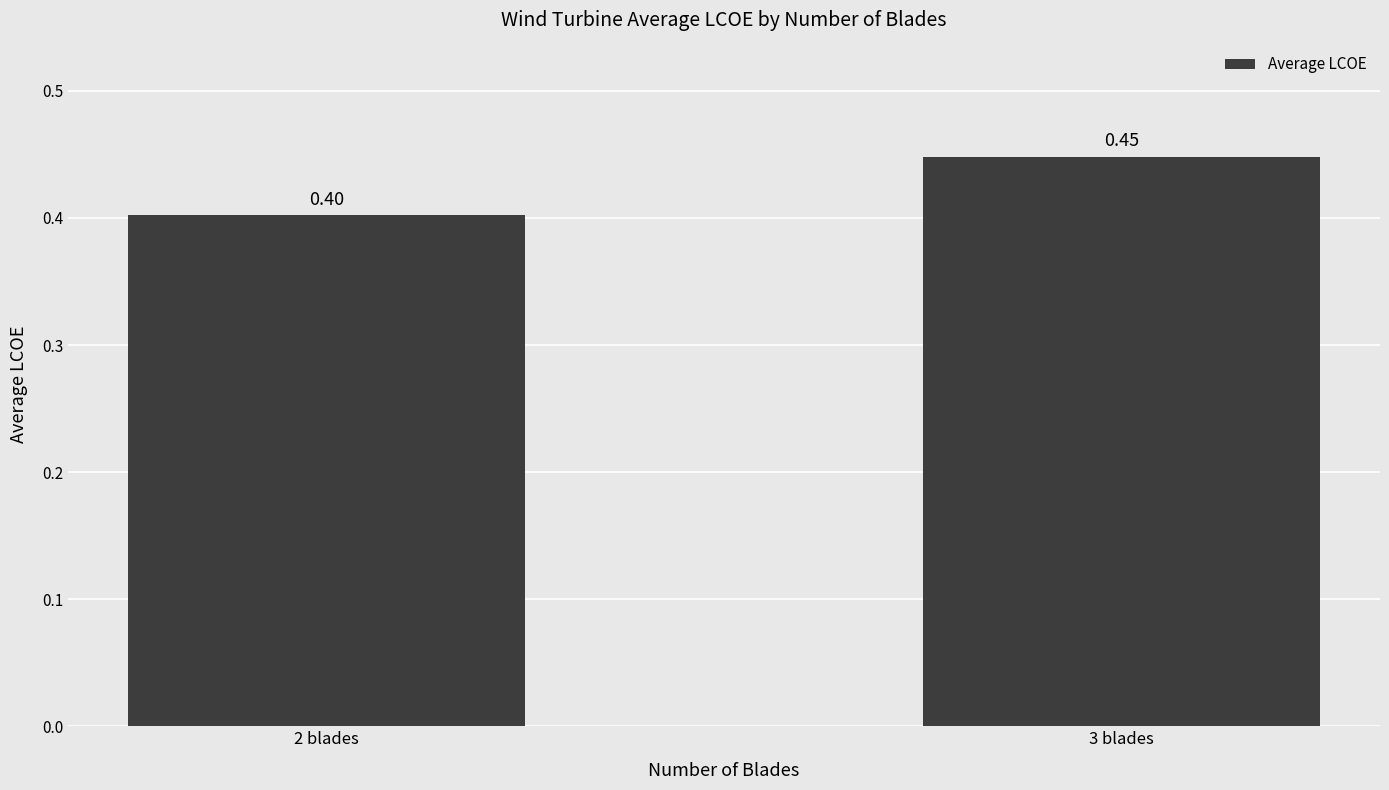

What is the sum of the values at 3 blades and 2 blades?

0.9